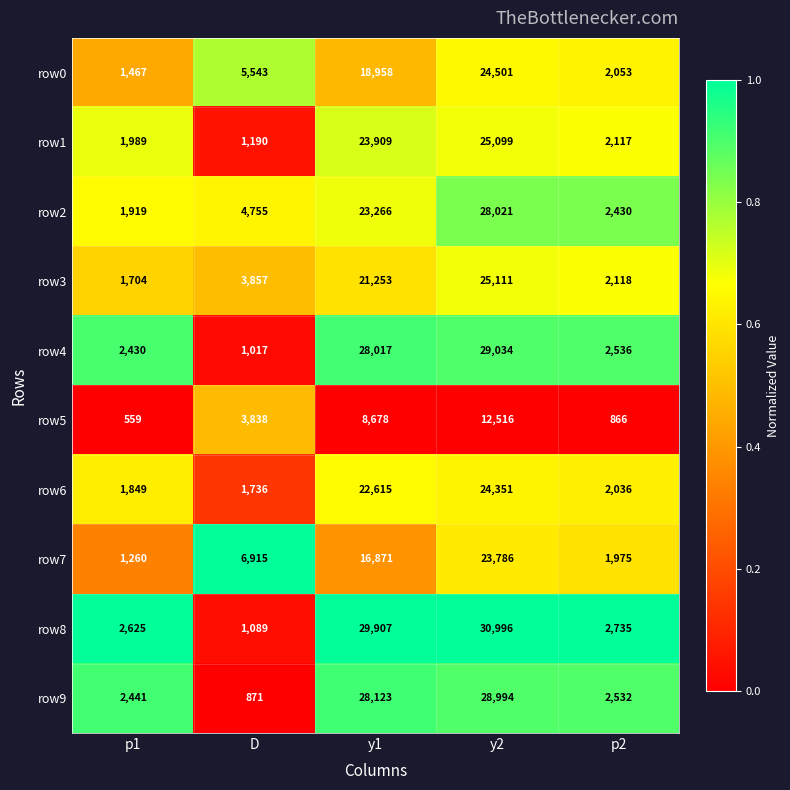

Rank the series at D from lowest to highest value.

row9, row4, row8, row1, row6, row5, row3, row2, row0, row7